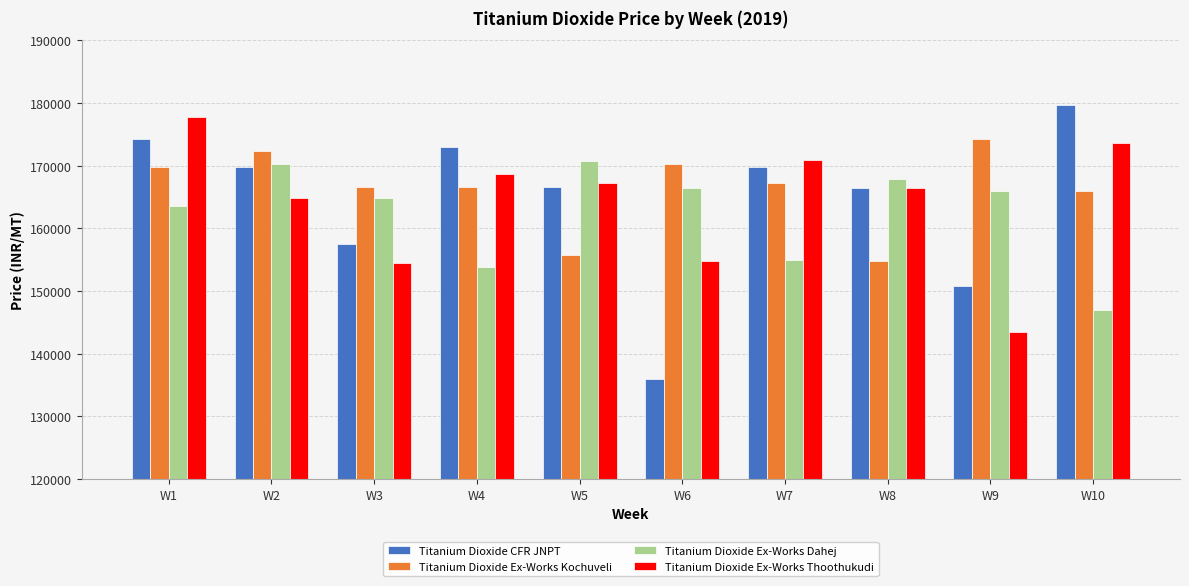

At which category is the sum across all series the highest?

W1